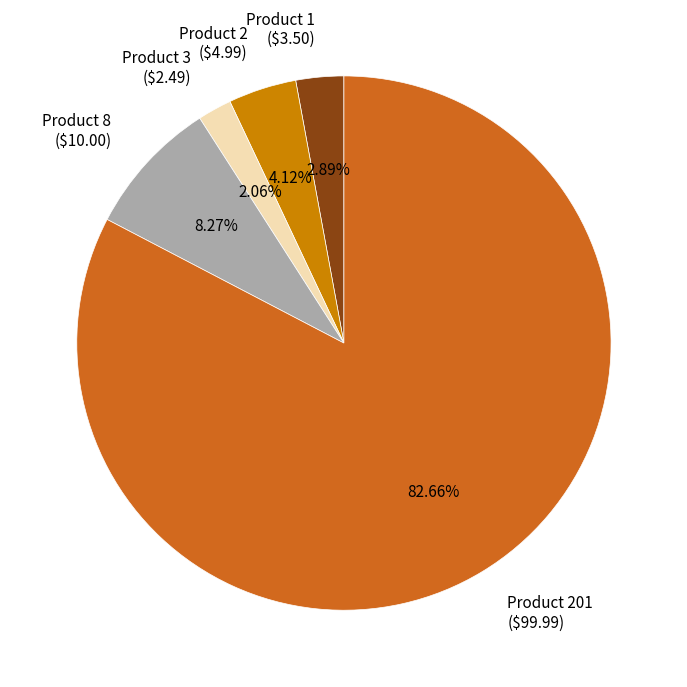

Is there any slice that represents more than half of the pie?

Yes